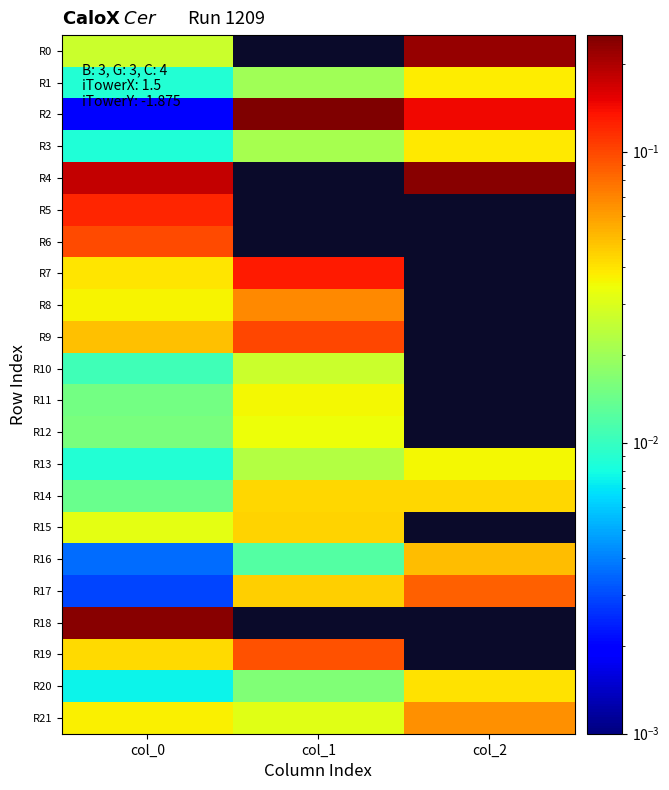

Is the value of R5 at col_1 greater than the value of R15 at col_0?

No